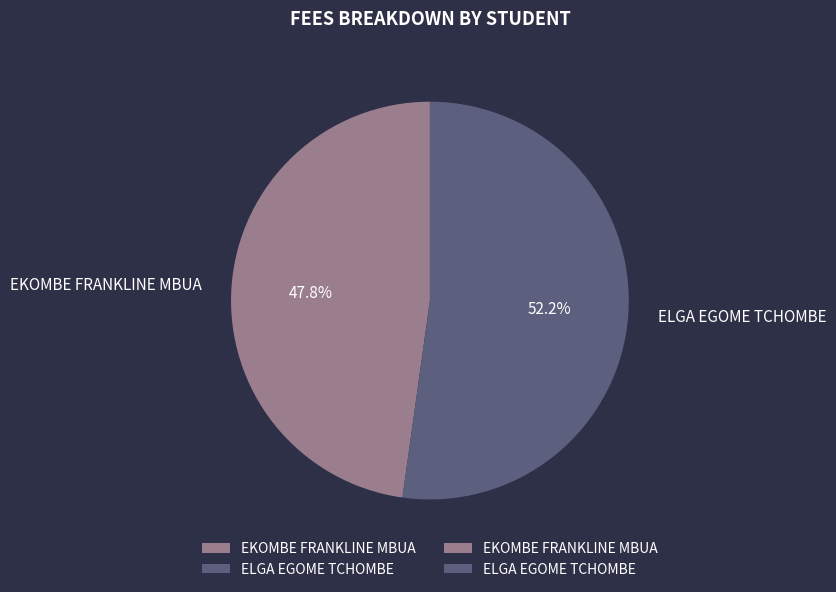

What is the ratio of the value at EKOMBE FRANKLINE MBUA to the value at ELGA EGOME TCHOMBE?

0.9